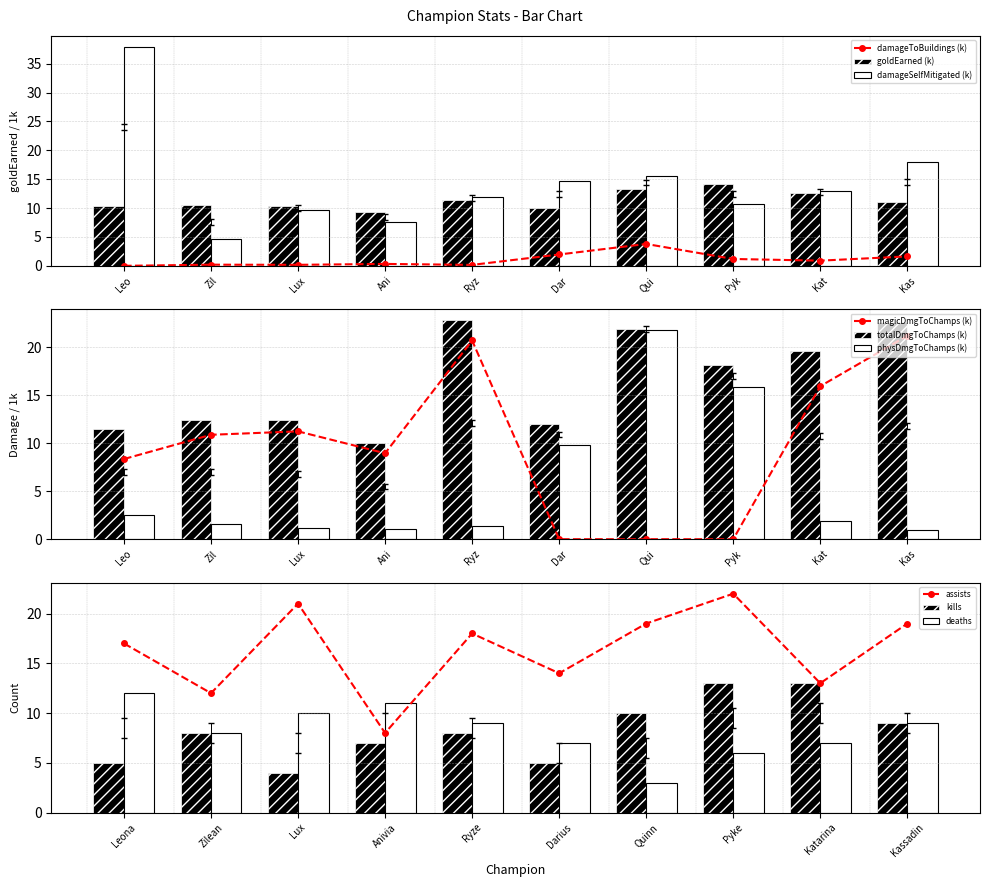

The value of goldEarned (k) at Lux is 10.3. True or false?

True